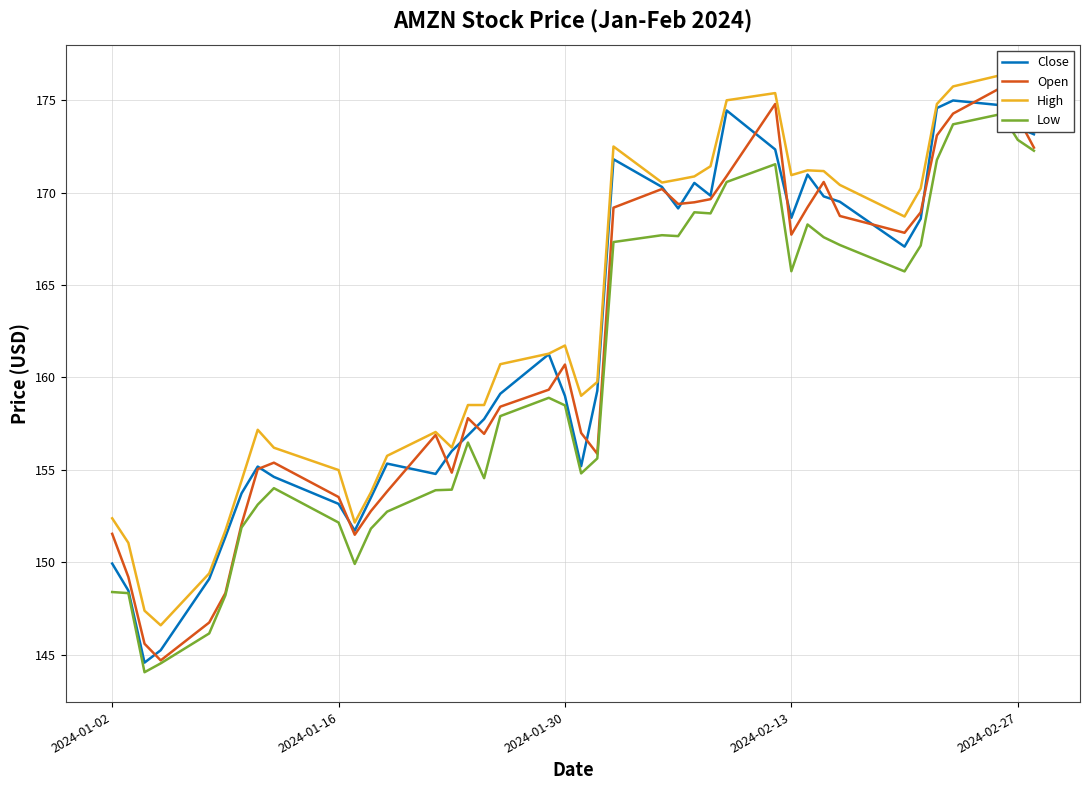

What is the average value of the Close series?

161.7